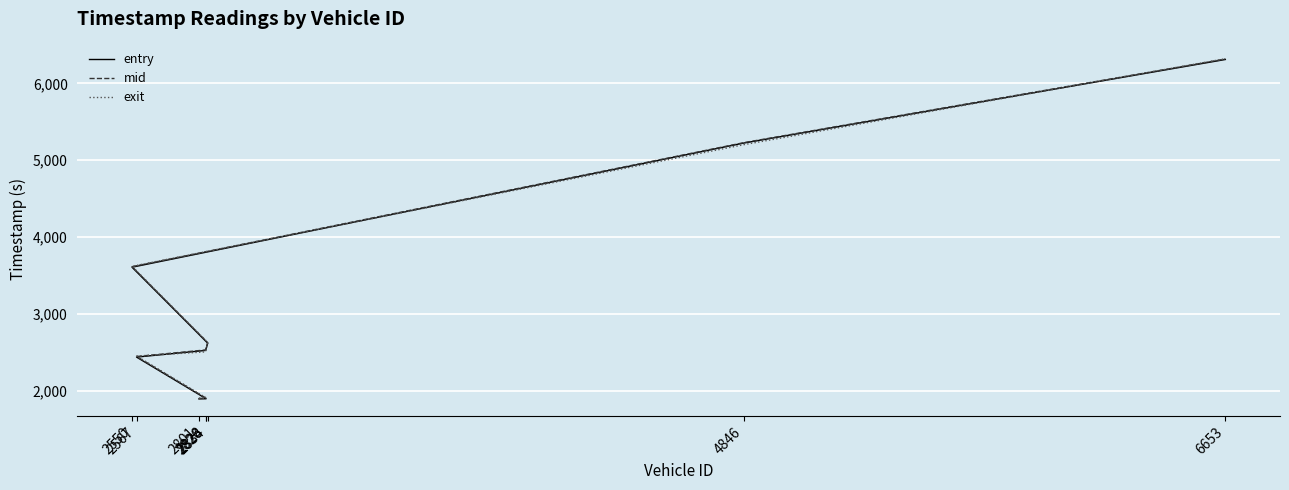

What is the label of the 7th point from the right?

2828